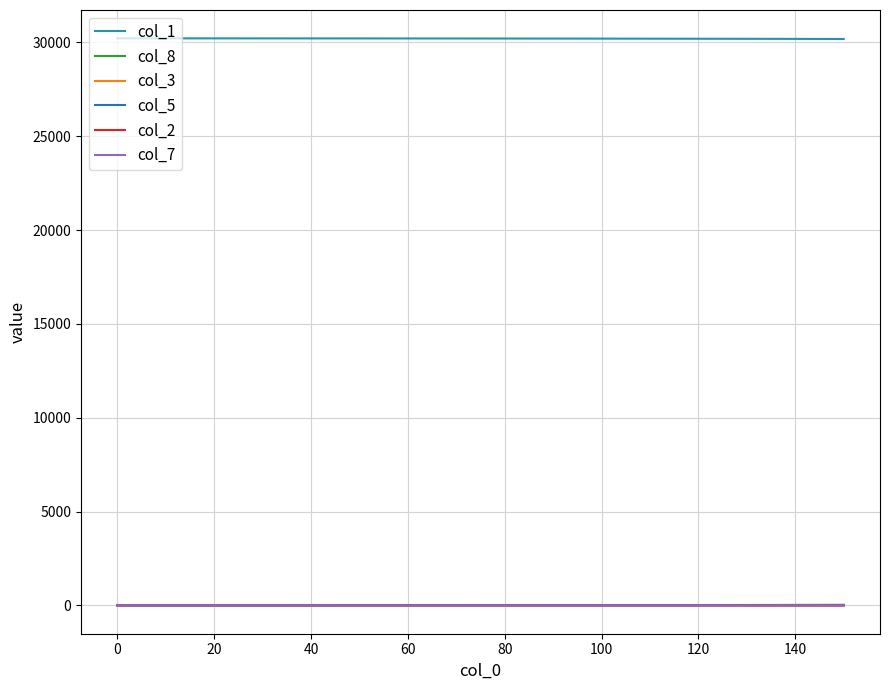

Is this an area chart (filled region under the line)?

No